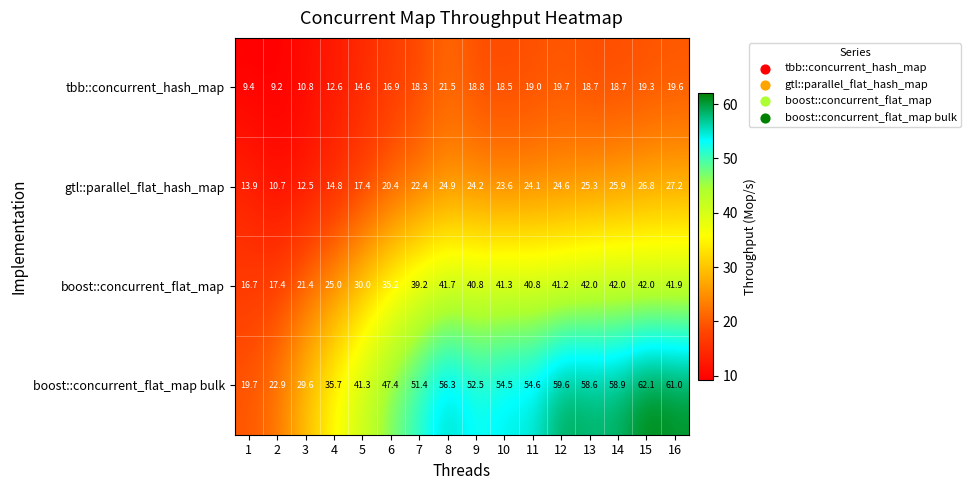

At how many categories does at least one series exceed 17?

16